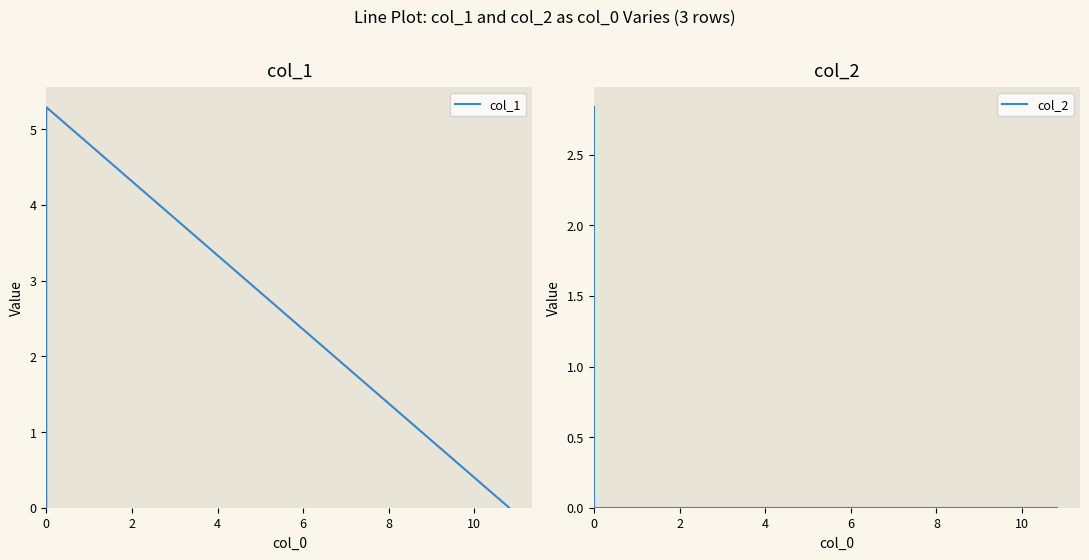

What is the difference between the maximum and minimum values in the col_2 series?

2.8